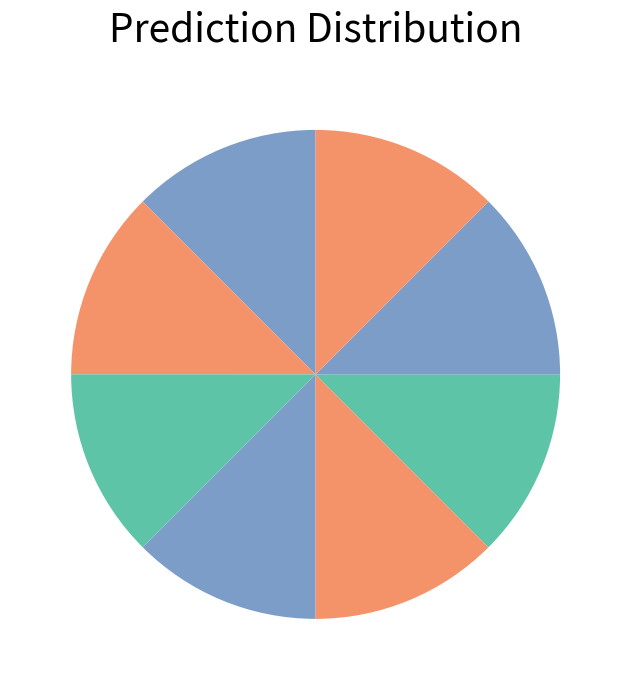

Is there a majority slice in this chart?

No